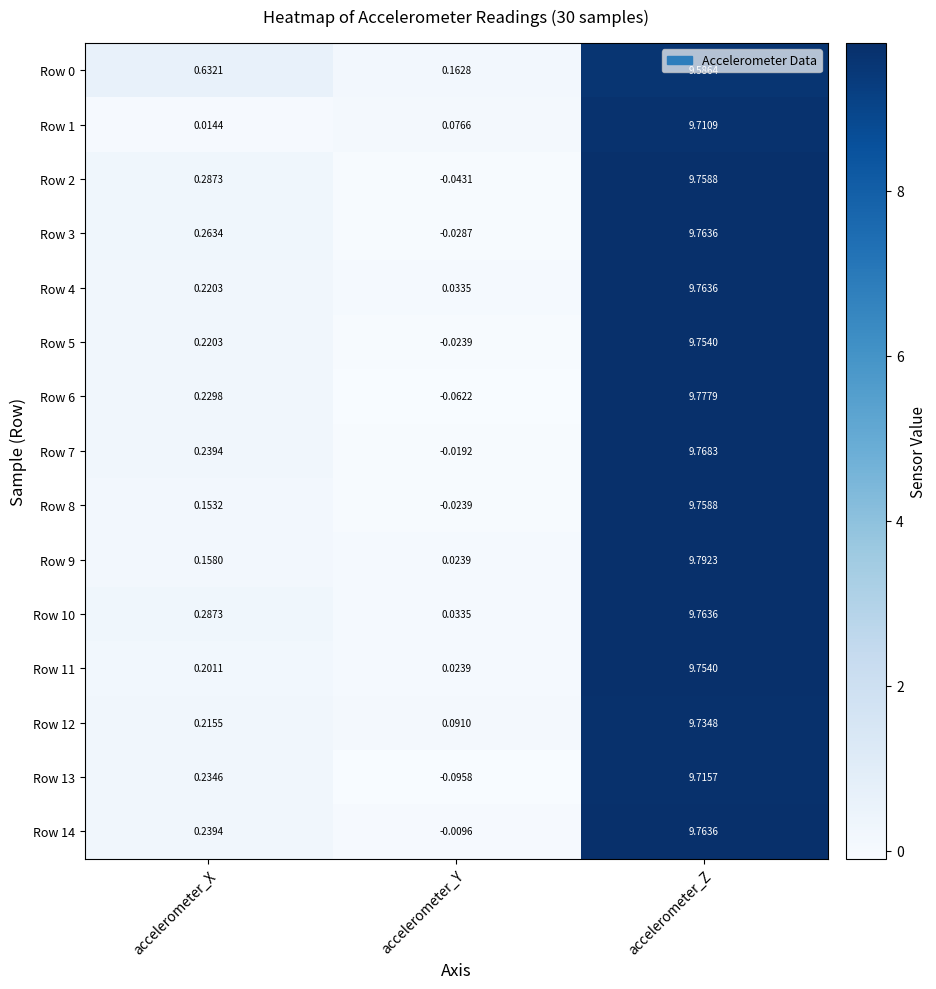

What is the total value across all series at accelerometer_X?

3.6